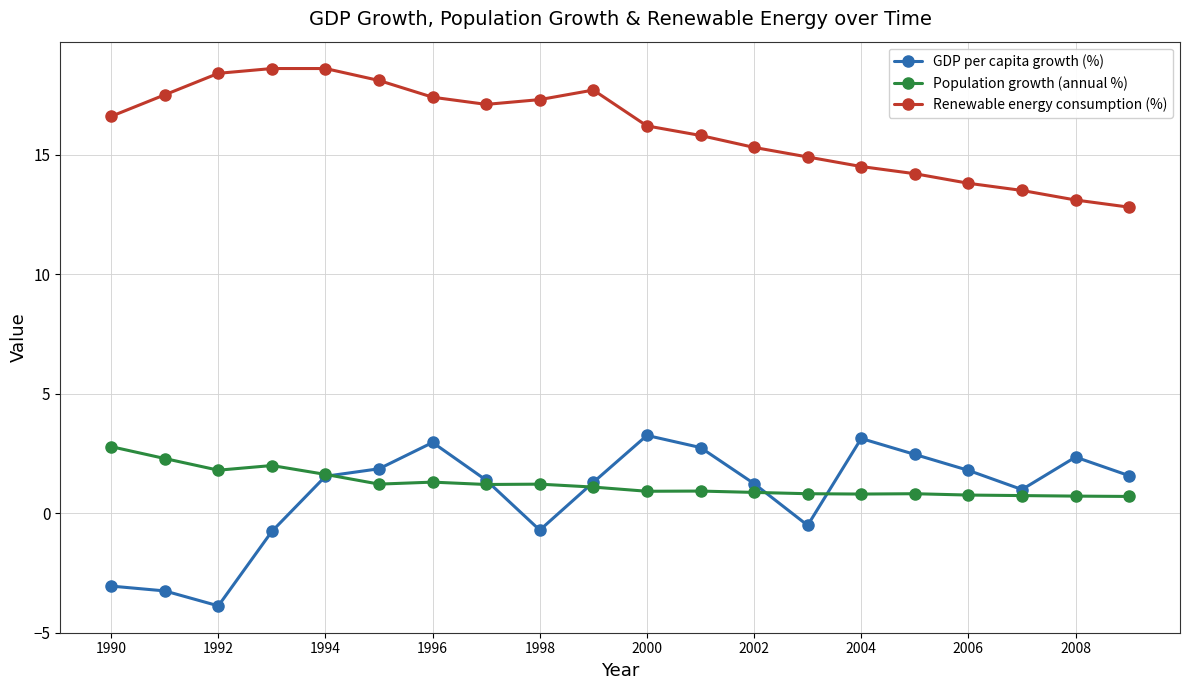

Which series has the largest range (max minus min)?

GDP per capita growth (%)